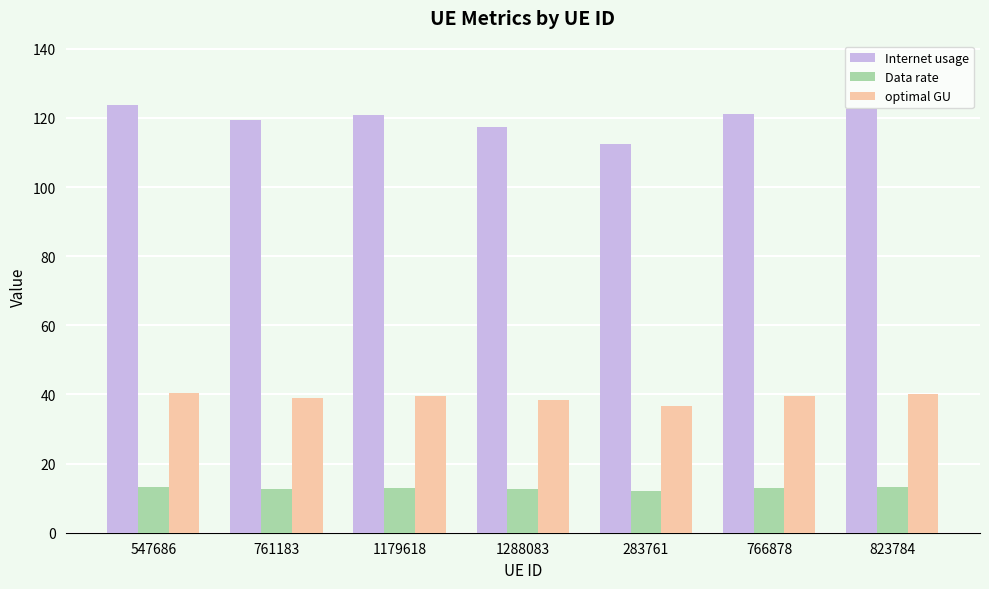

What is the label of the 2nd bar from the right?

766878